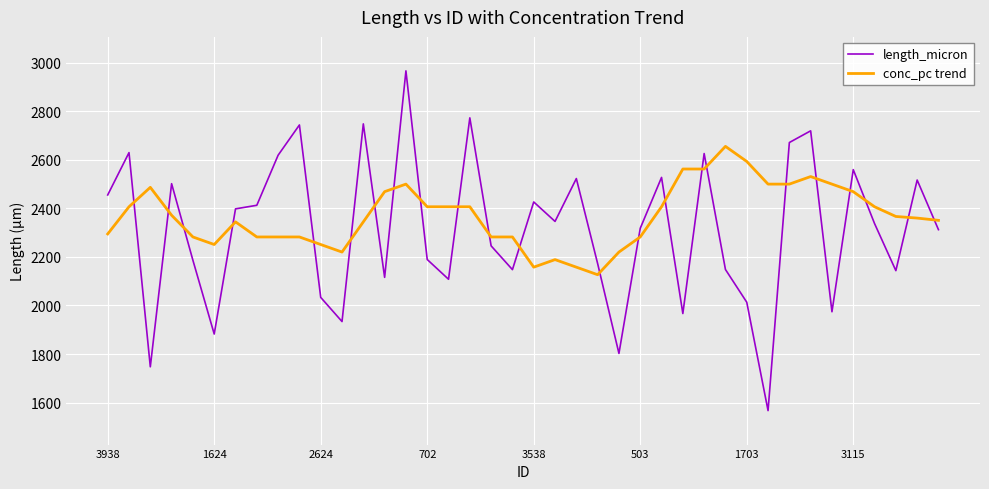

Which series has the widest spread of values?

length_micron